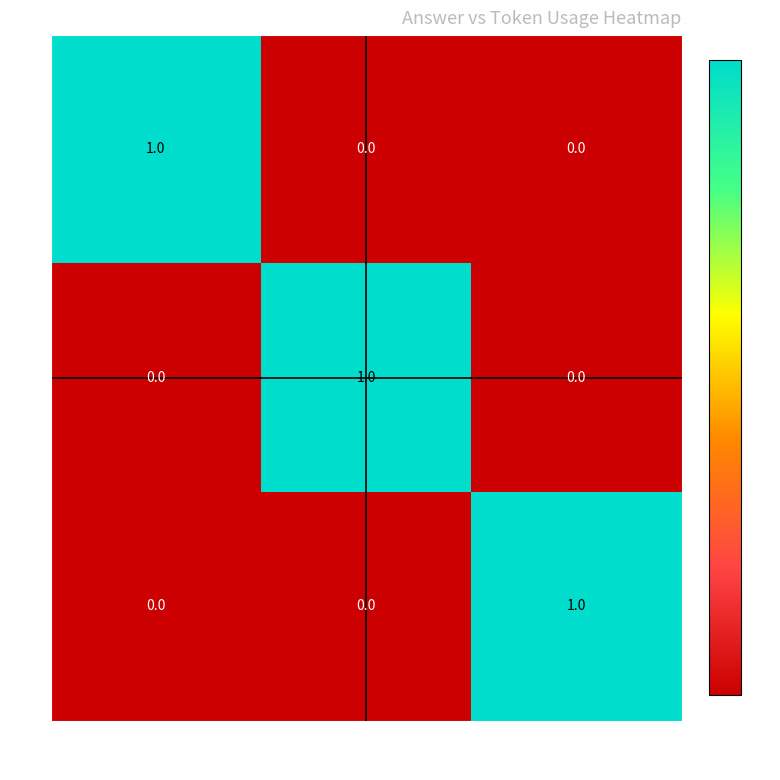

Is it true that 2 equals 1 at 187?

True